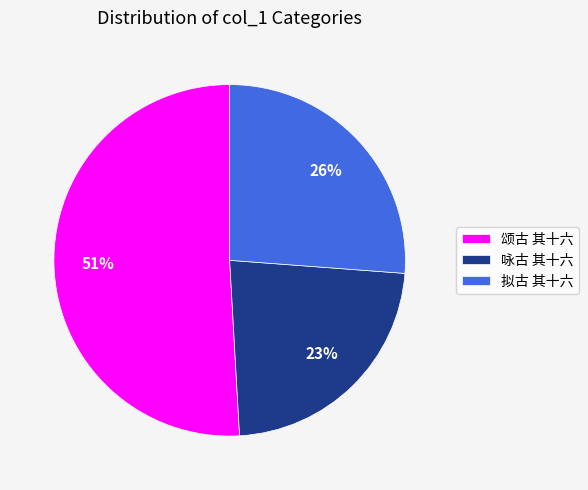

Rank the categories by value from highest to lowest.

颂古 其十六, 拟古 其十六, 咏古 其十六